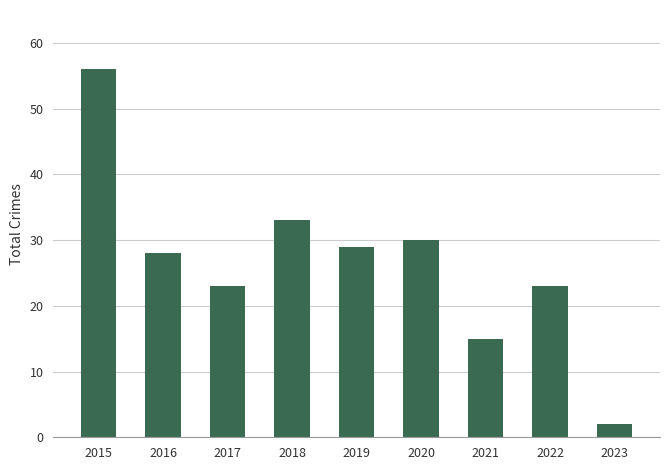

Reading left to right, what are all the values shown in this chart?

2015=56	2016=28	2017=23	2018=33	2019=29	2020=30	2021=15	2022=23	2023=2